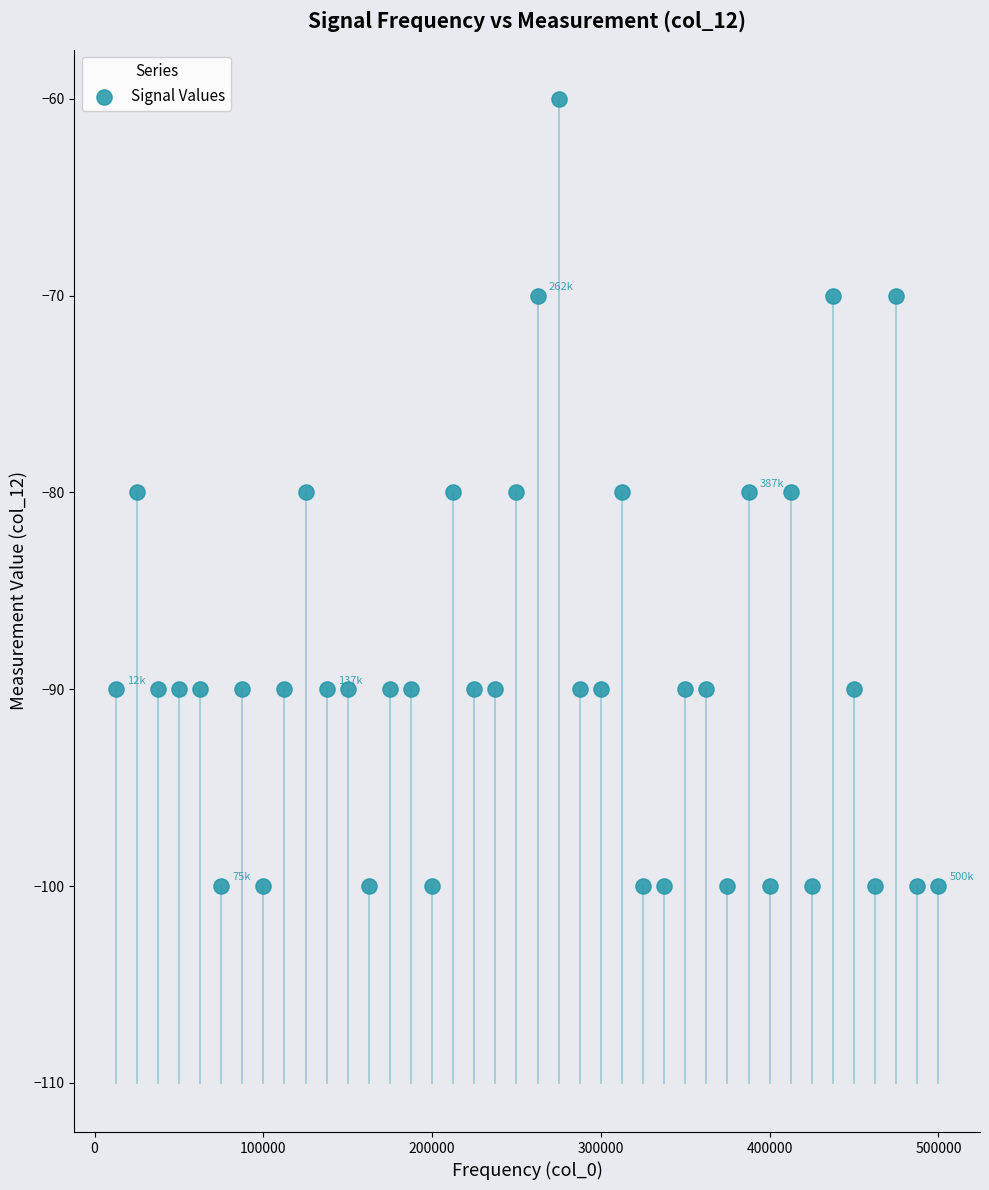

What is the range of X values (max minus min)?

487500